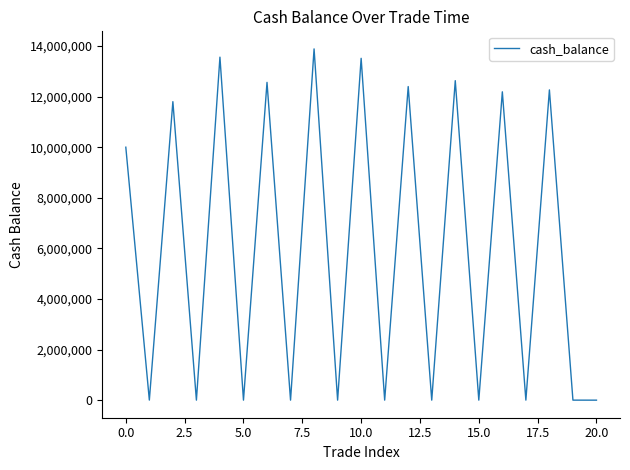

What is the difference between the maximum and minimum values?

13891313.4